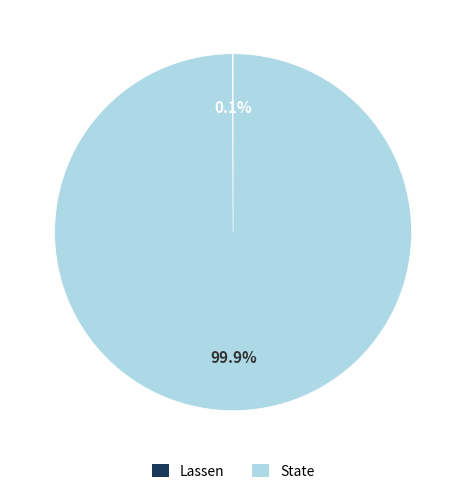

Which slice is the largest?

State